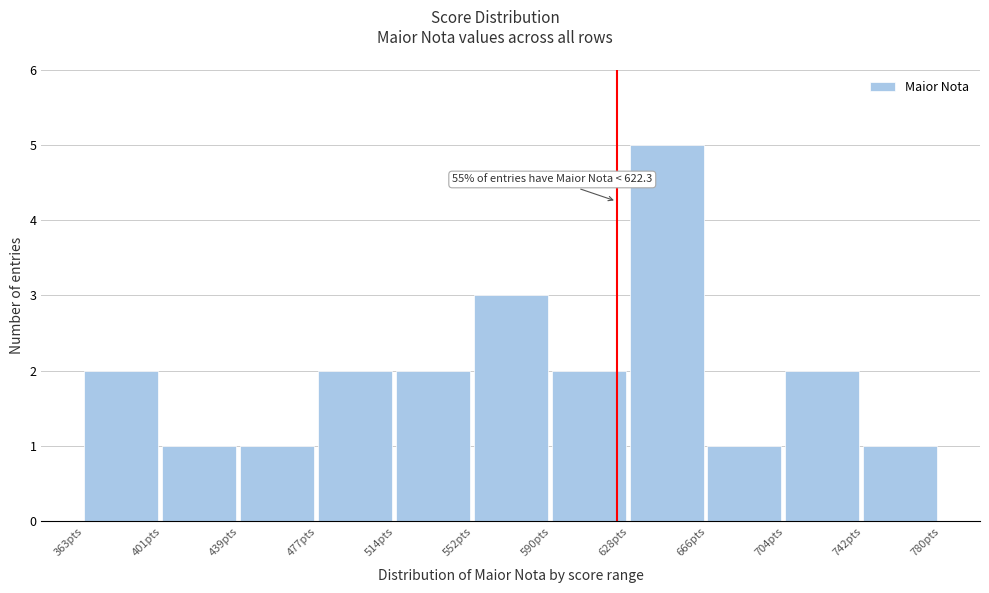

Over which range of the x-axis is the bar tallest?

630 to 665